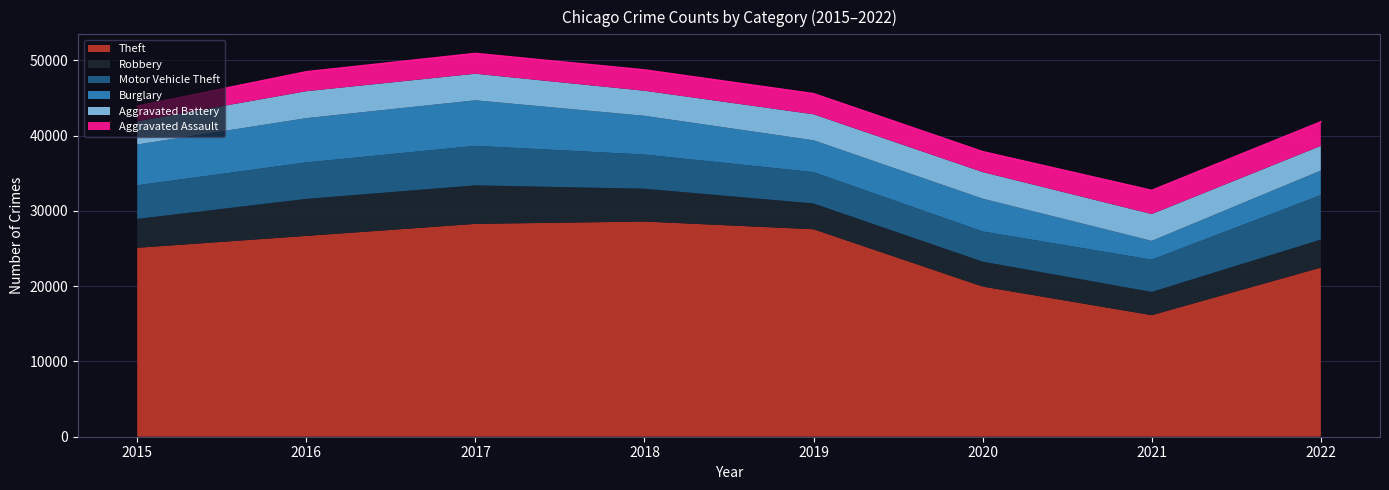

What is the greatest value displayed?

28576